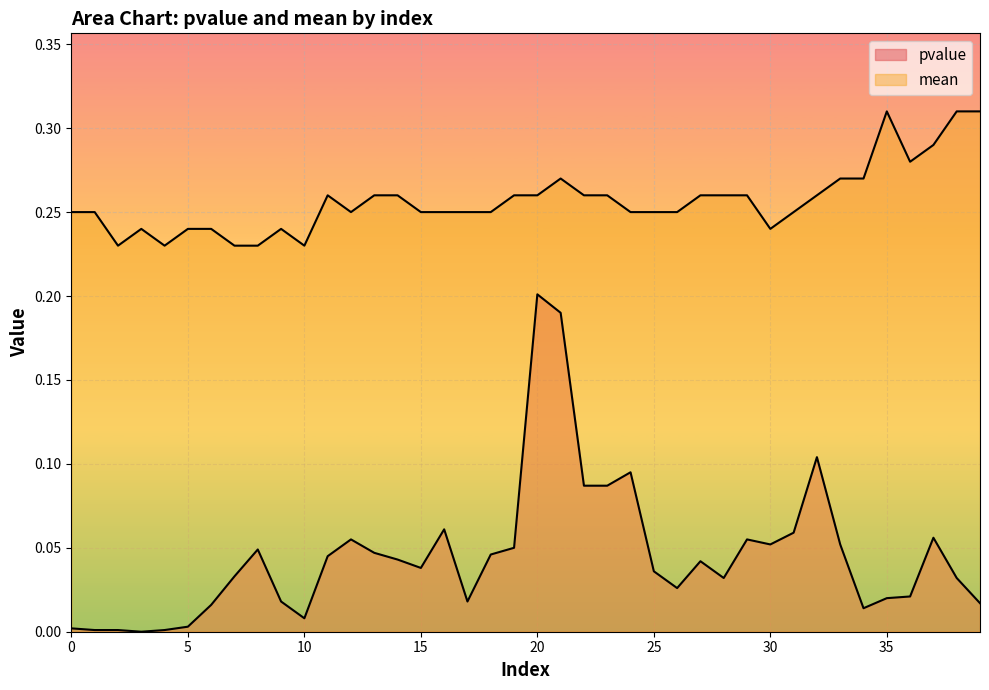

What is the total value across all series at 17?

0.3